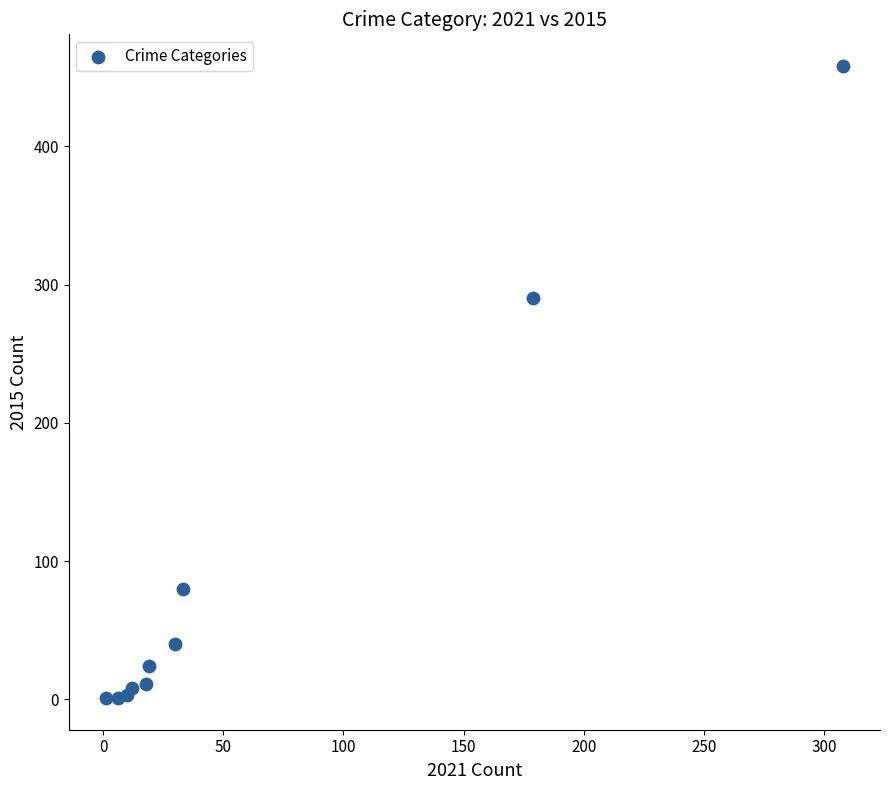

What Y value in the scatter plot is closest to 229?

290